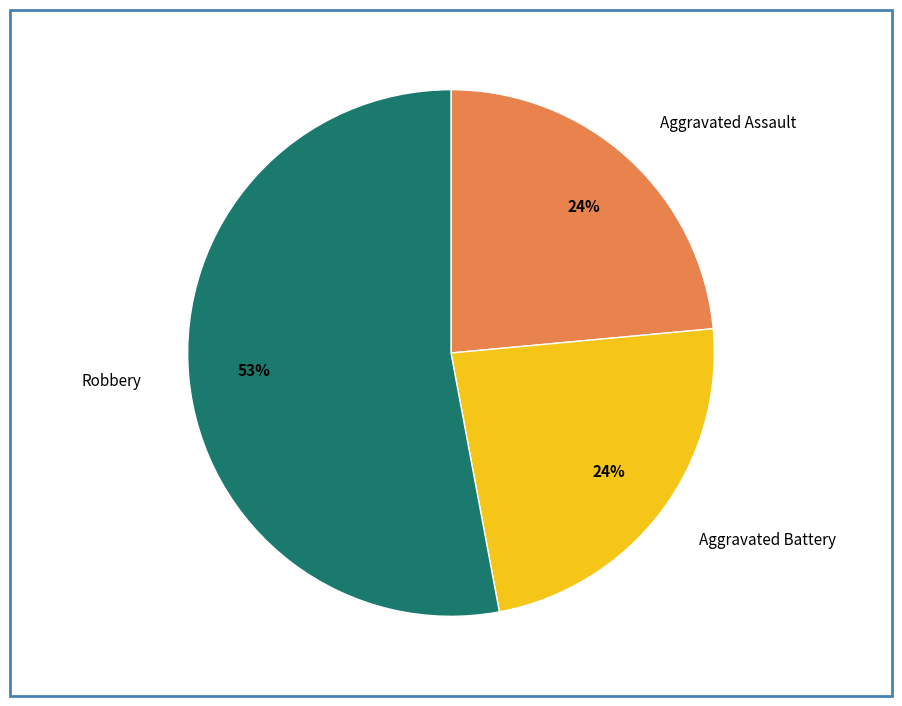

Combined, do Aggravated Assault and Aggravated Battery account for over 50%?

No